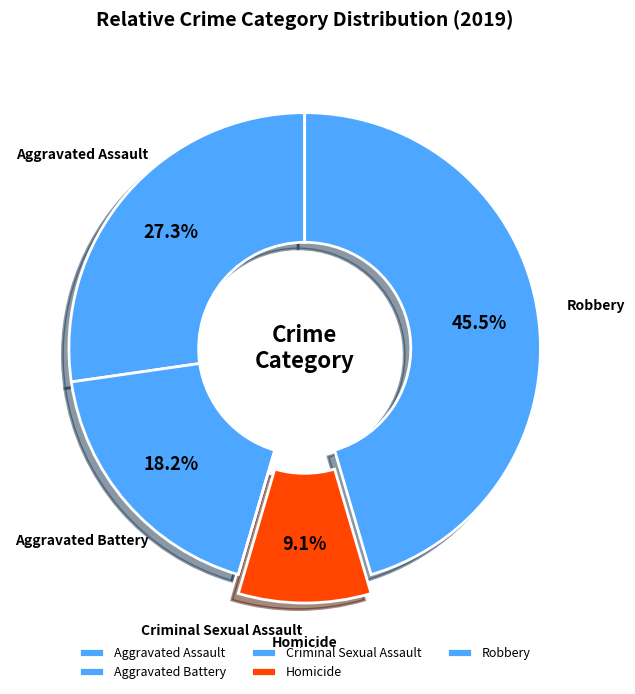

To the nearest percent, what percentage of the pie is Aggravated Battery?

18%